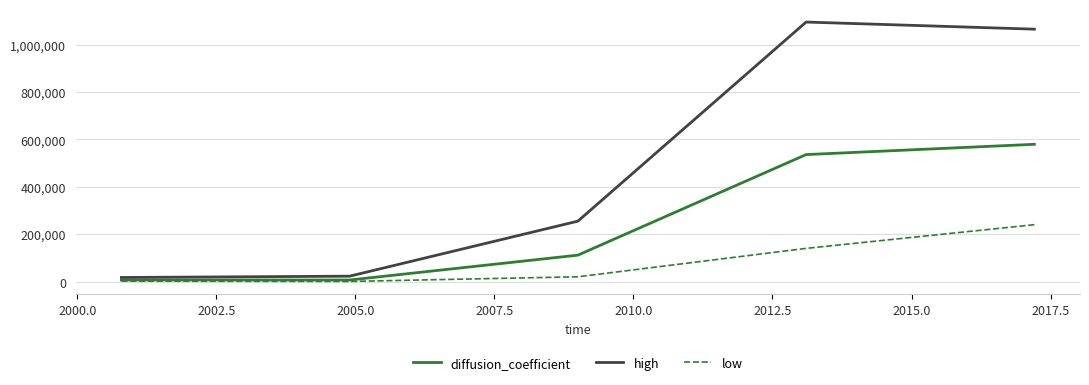

What are all the series names shown in the legend?

diffusion_coefficient, high, low